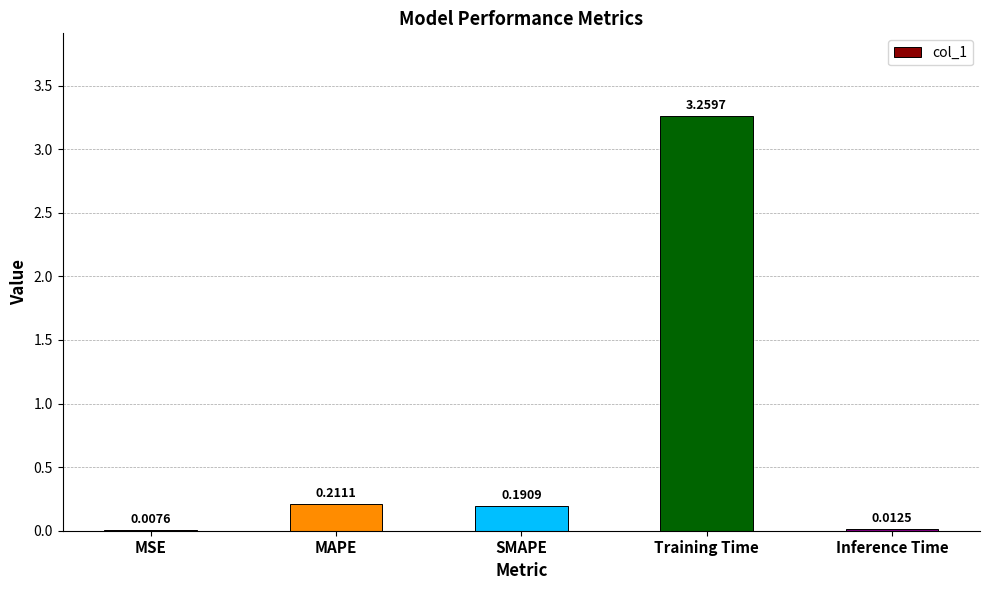

Are the bars horizontal?

No